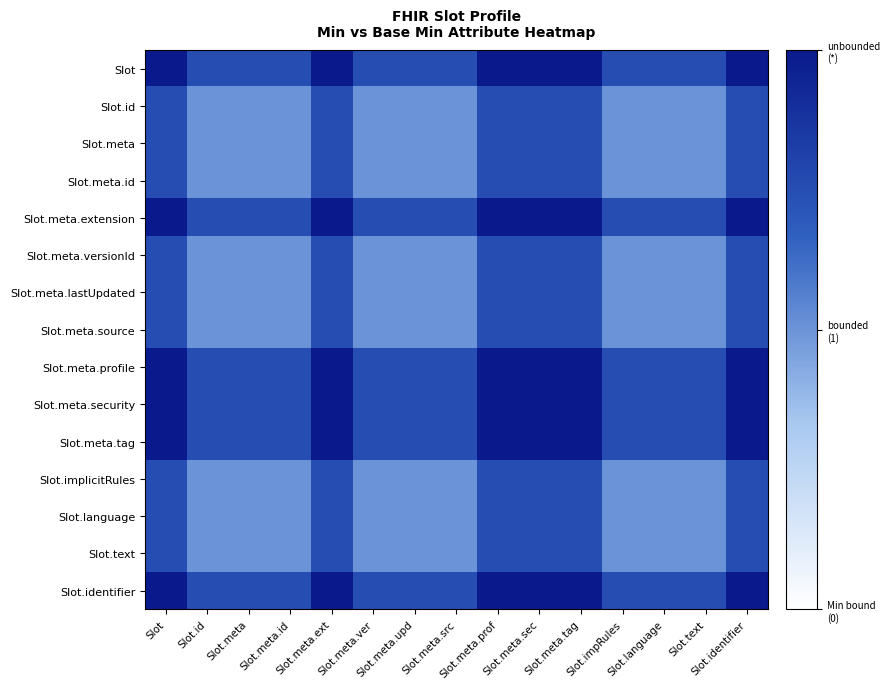

What is the greatest value displayed?

1.0